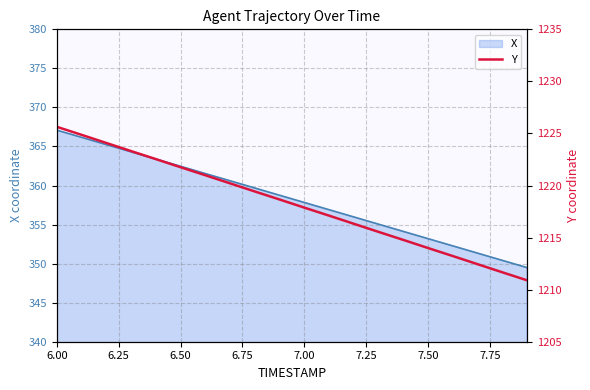

The value of X at 7.00 is 357.8. True or false?

True